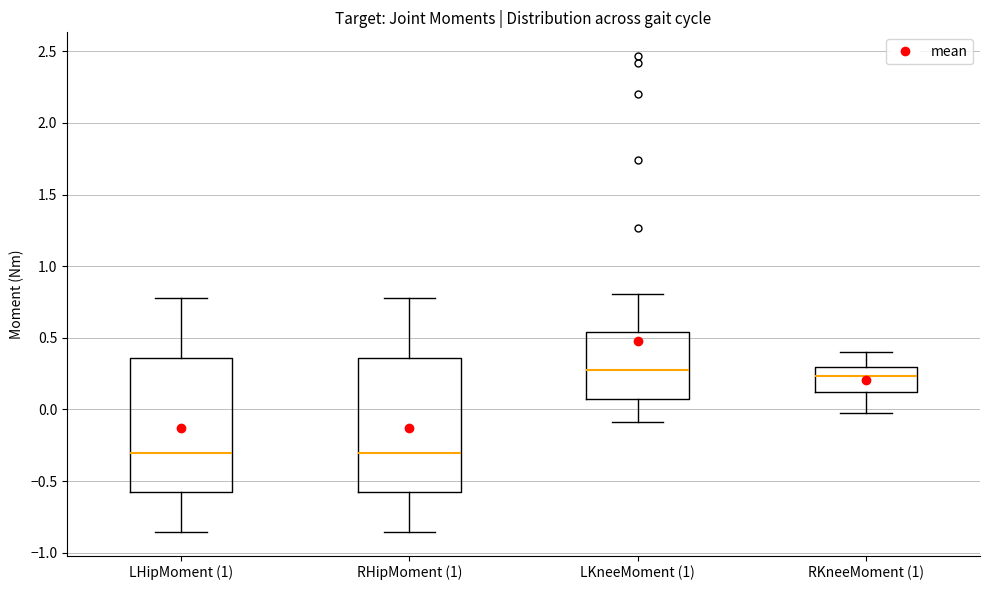

Reading left to right, transcribe this box plot: for each box, give where its median line is, the range the box spans, and where its two whiskers end, as read against the y-axis. The values are not printed on the chart, so give them approximately, as read against the axis.

LHipMoment (1): median -0.30, box -0.55 to 0.35, whiskers -0.85 to 0.80
RHipMoment (1): median -0.30, box -0.55 to 0.35, whiskers -0.85 to 0.80
LKneeMoment (1): median 0.30, box 0.05 to 0.55, whiskers -0.10 to 0.80
RKneeMoment (1): median 0.25, box 0.10 to 0.30, whiskers 0.00 to 0.40